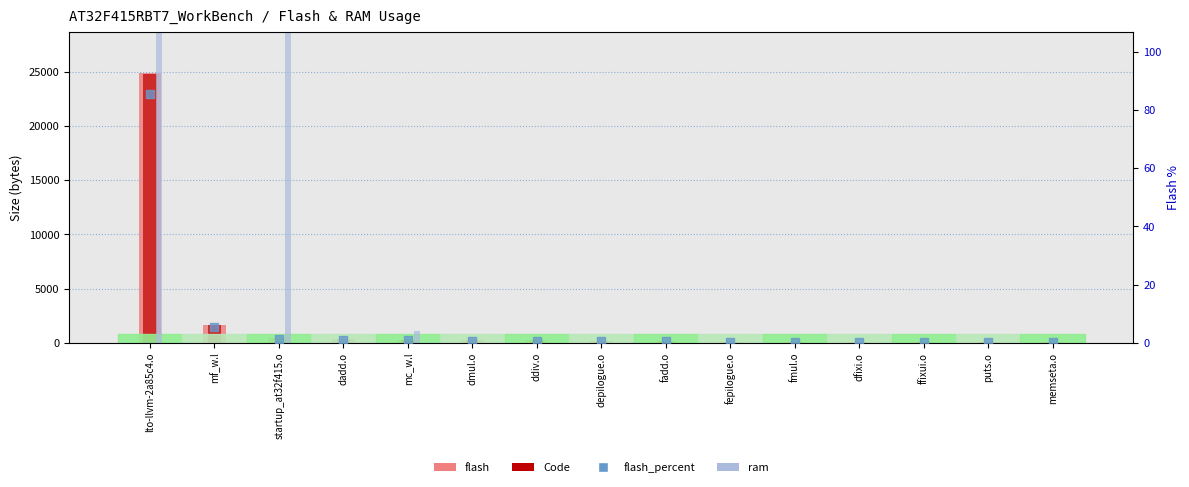

What are all the series names shown in the legend?

flash, Code, ram, flash_percent